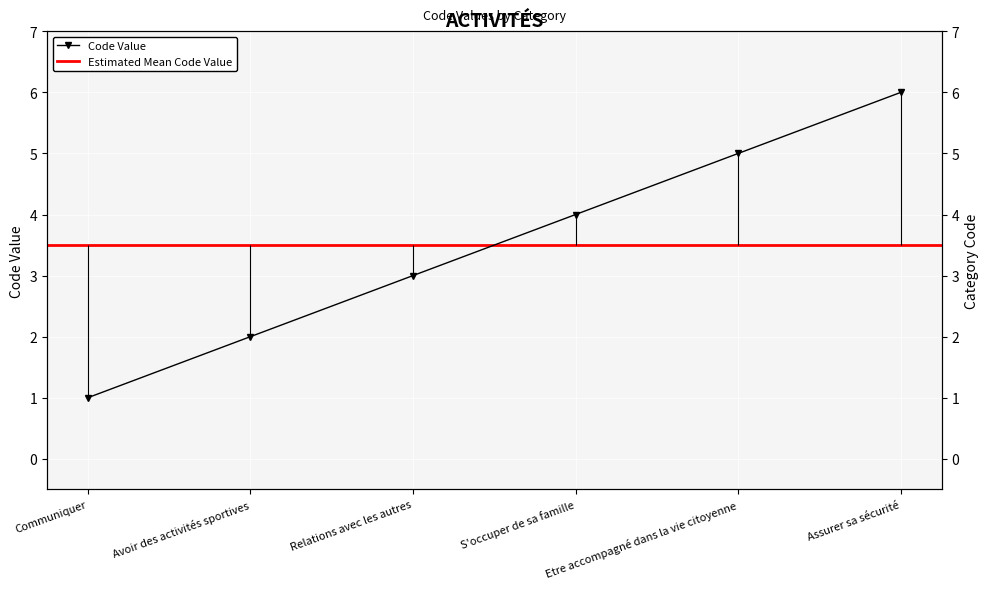

True or false: there are more than 1 points higher than both neighbors.

False